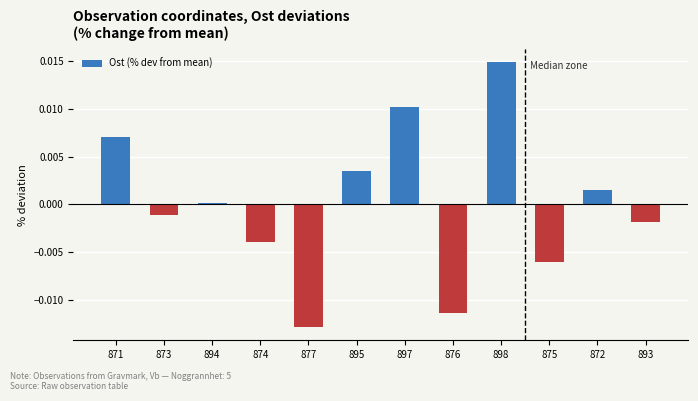

List the labels in order of value, largest first.

898, 897, 871, 895, 872, 894, 873, 893, 874, 875, 876, 877